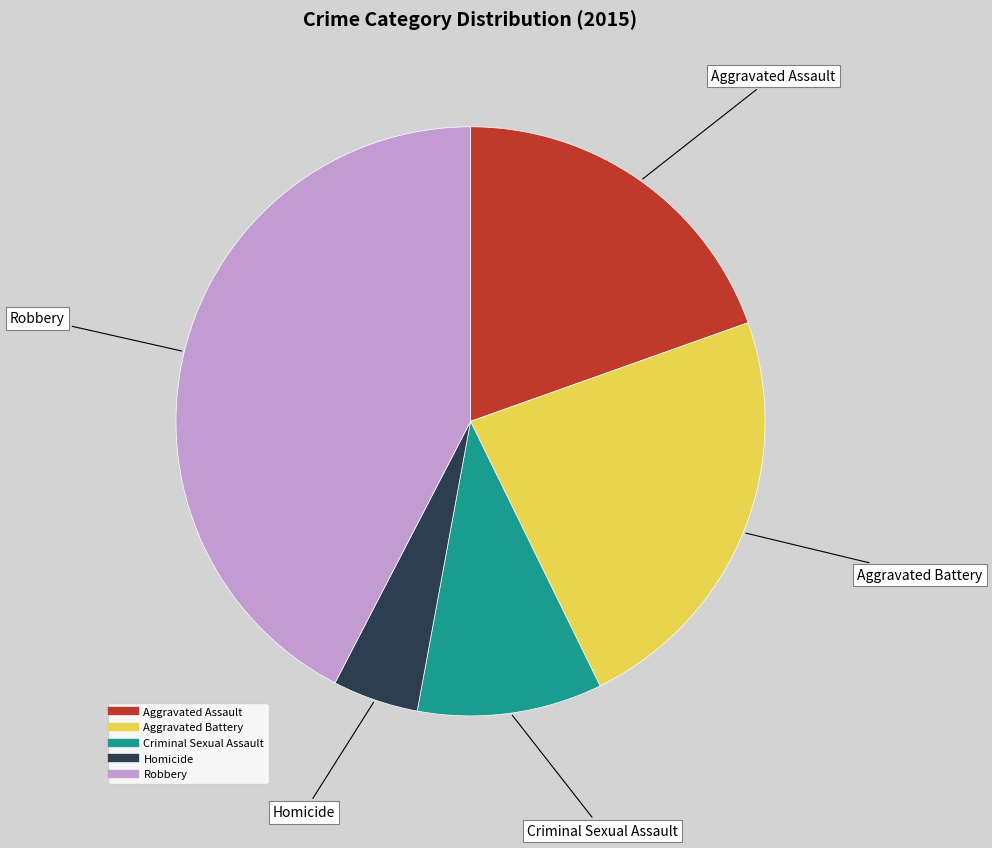

Which has a higher value, Robbery or Aggravated Battery?

Robbery